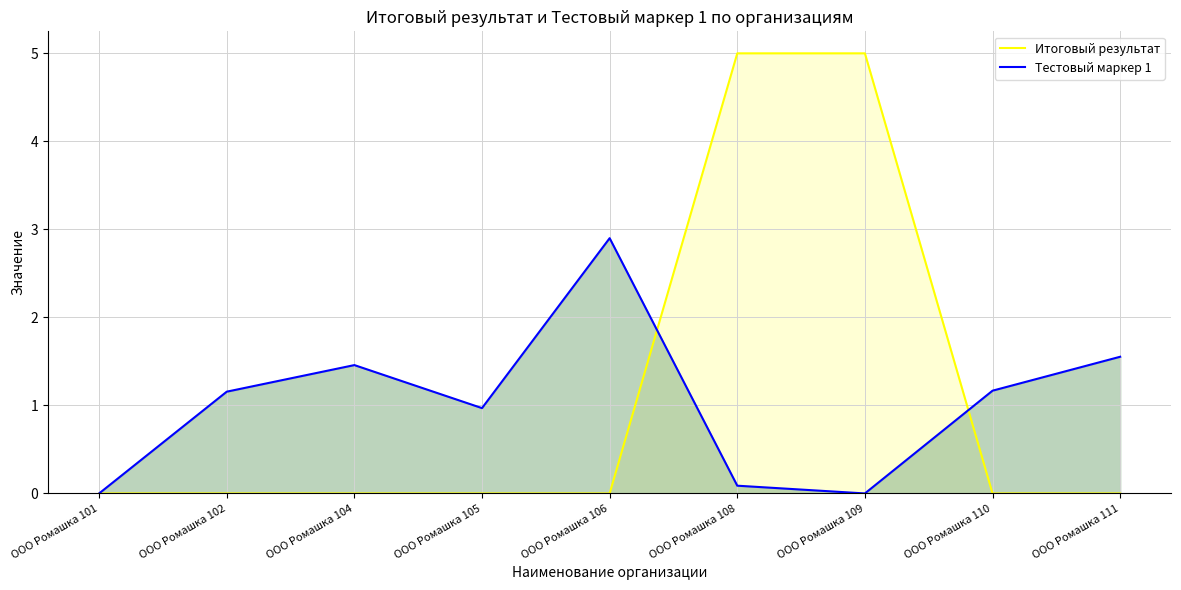

After their last crossing, which series has the higher values: Тестовый маркер 1 or Итоговый результат?

Тестовый маркер 1